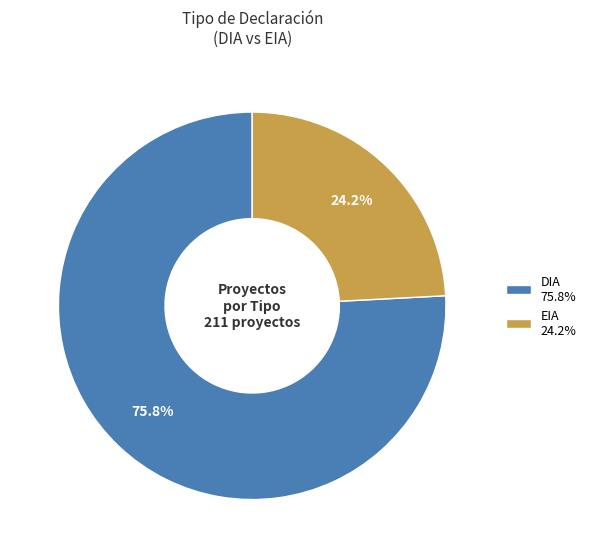

Rank the categories by value from lowest to highest.

EIA, DIA